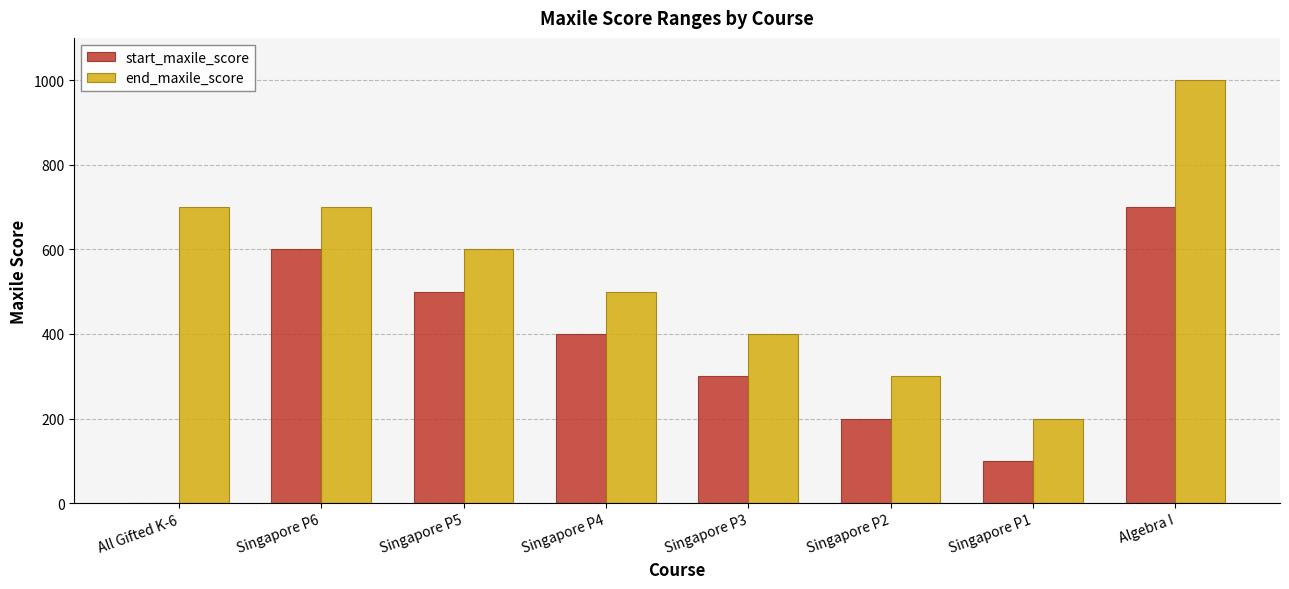

At which category does the chart reach its peak across all series?

Algebra I